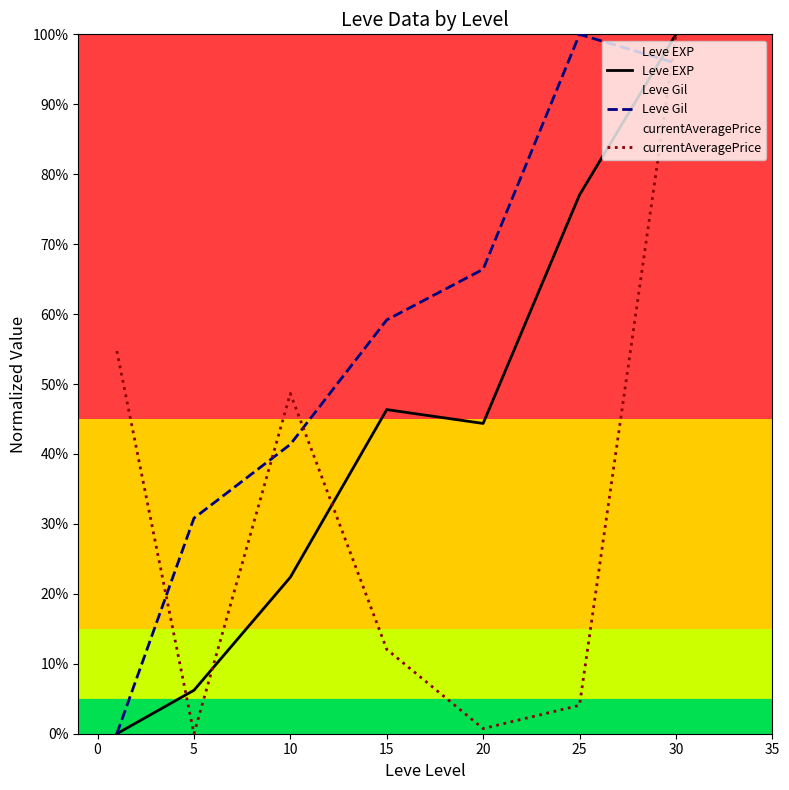

Reading left to right, what are all the values shown in this chart?

Leve EXP: 0.0	0.1	0.2	0.5	0.4	0.8	1.0
Leve Gil: 0.0	0.3	0.4	0.6	0.7	1.0	1.0
currentAveragePrice: 0.5	0.0	0.5	0.1	0.0	0.0	1.0